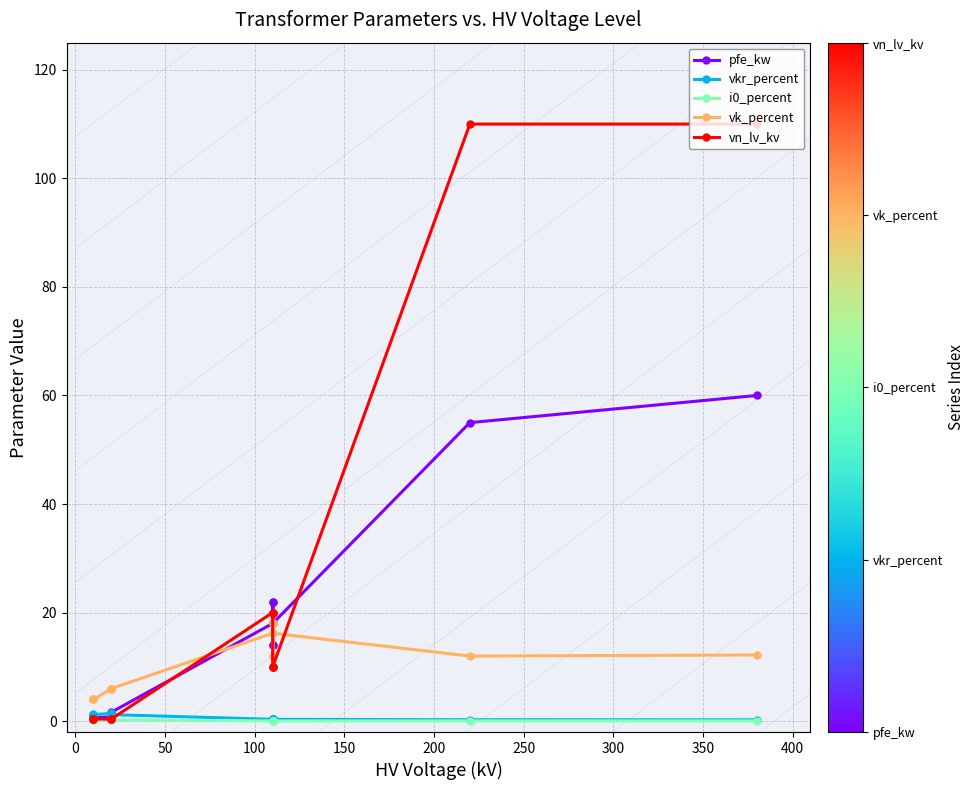

Which series ends up on top after the final intersection of vn_lv_kv and vk_percent?

vn_lv_kv